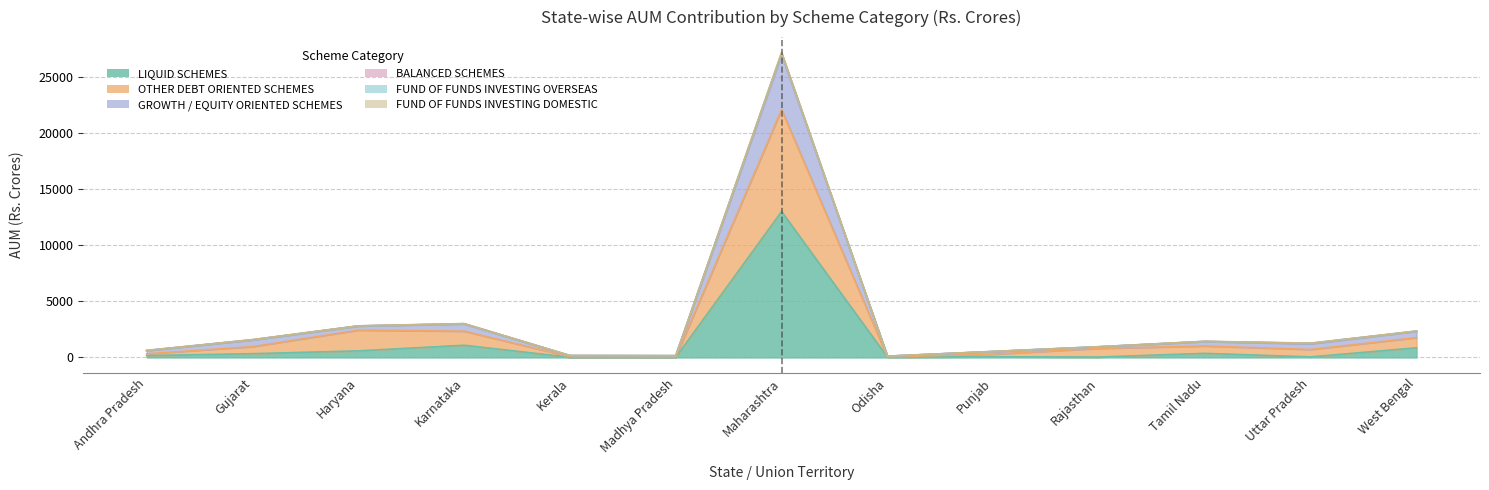

What value does the LIQUID SCHEMES series have at Madhya Pradesh?

13.8